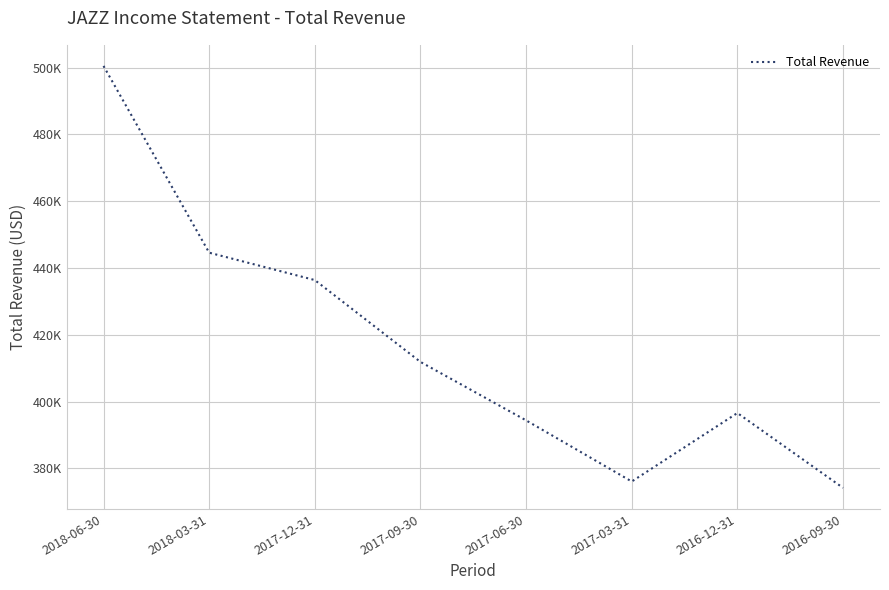

What value does the data have at 2016-09-30, to the nearest 10?

374200